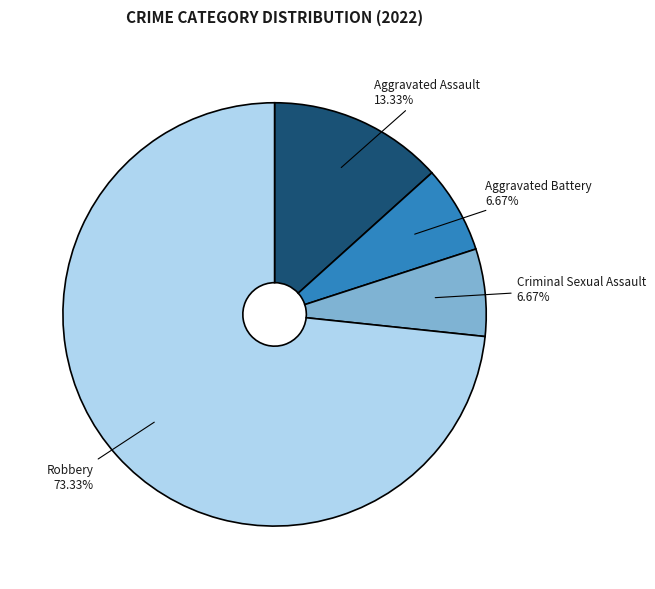

How many slices are in this pie chart?

4